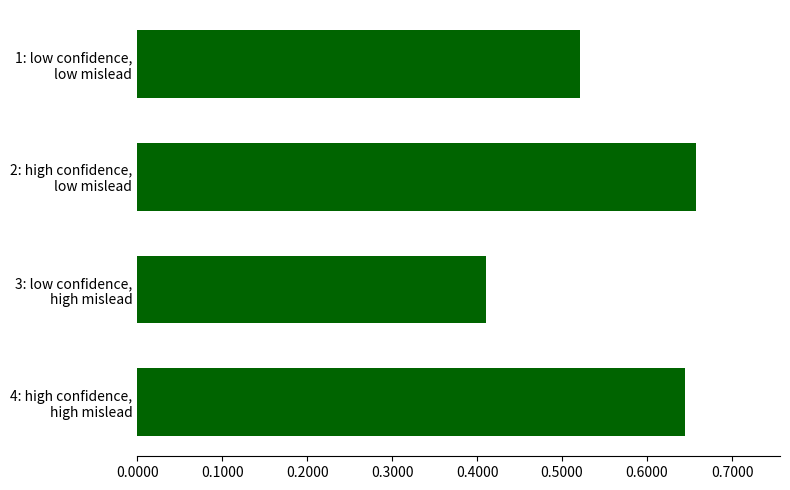

List the labels in order of value, smallest first.

3: low confidence,
high mislead, 1: low confidence,
low mislead, 4: high confidence,
high mislead, 2: high confidence,
low mislead